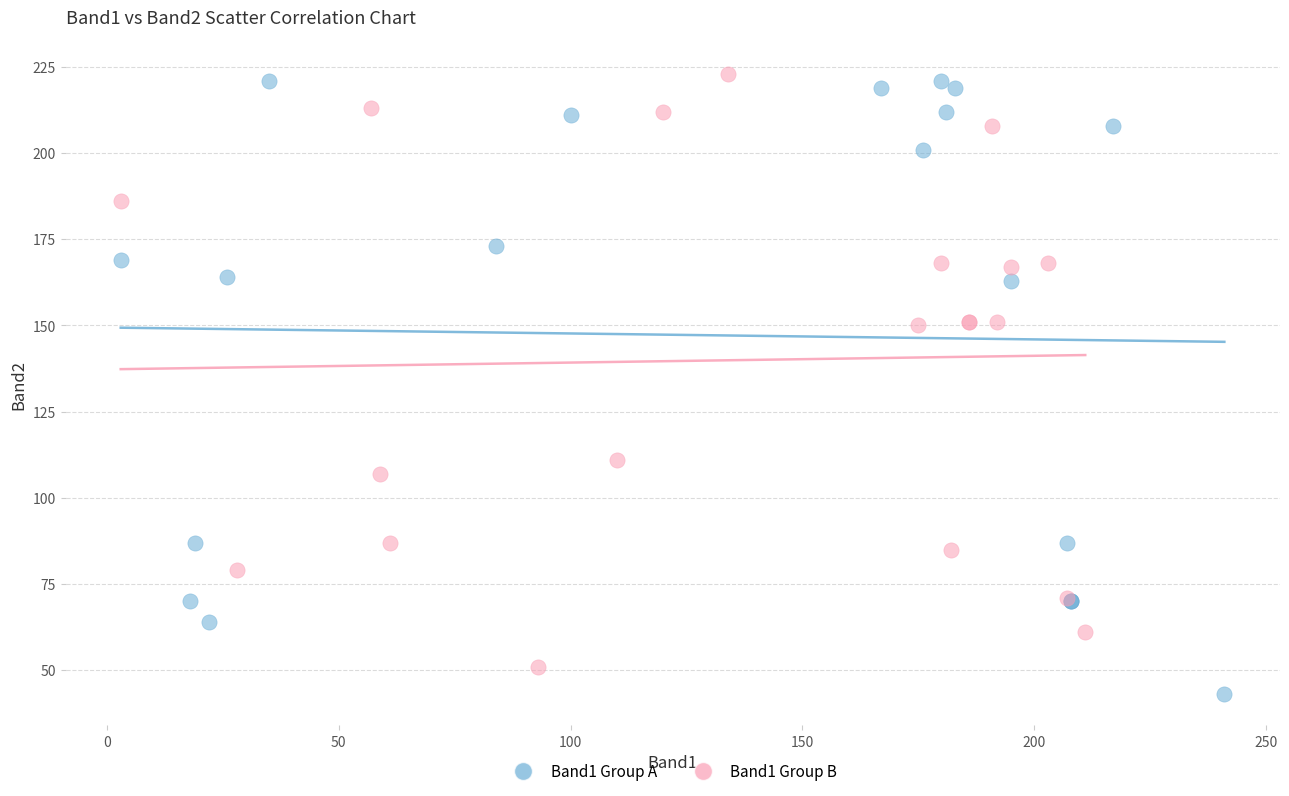

Which series contains the lowest Y value?

Band1 Group A